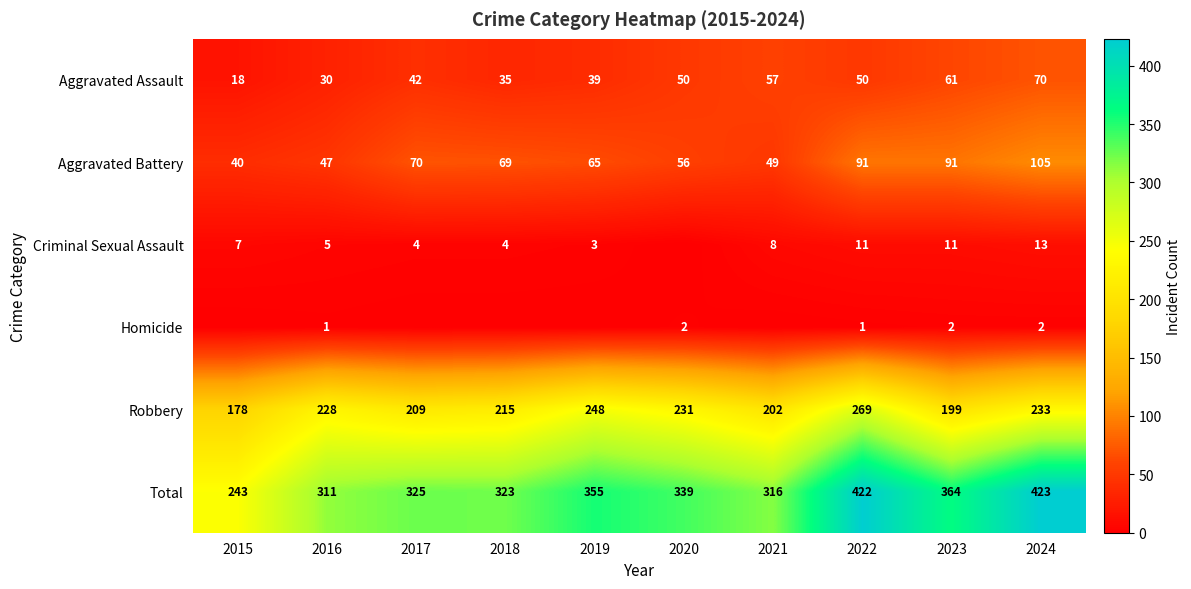

What is the difference between the maximum and minimum values in the Robbery series?

91